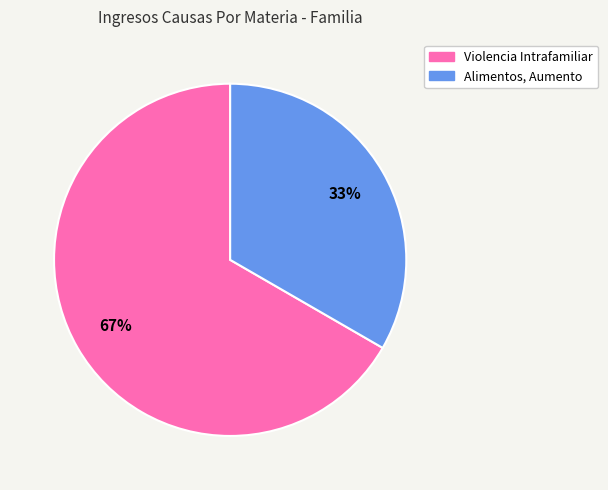

What percentage is the Violencia Intrafamiliar slice, to the nearest percent?

67%